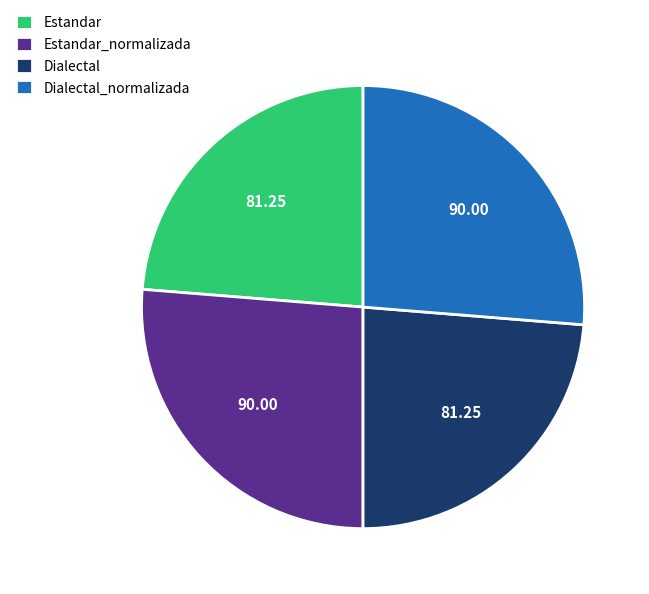

Is there a majority slice in this chart?

No